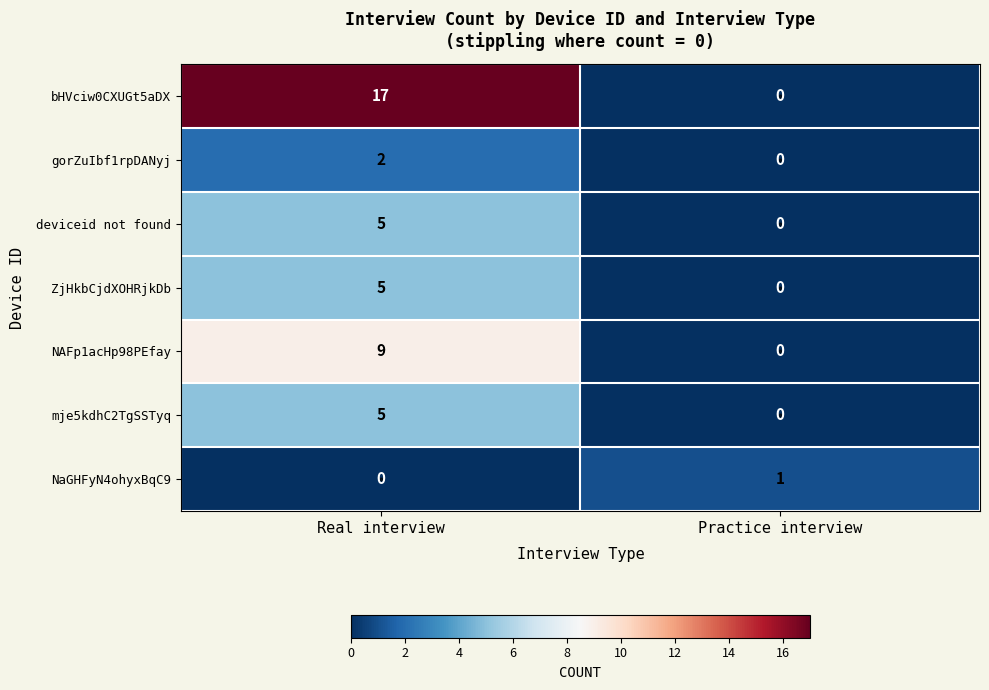

What is the difference between the maximum and minimum values in the bHVciw0CXUGt5aDX series?

17